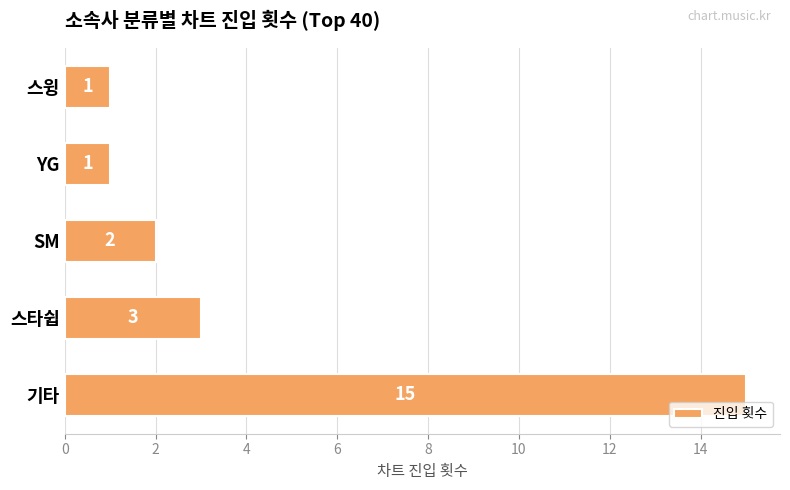

How many values are below 2?

2